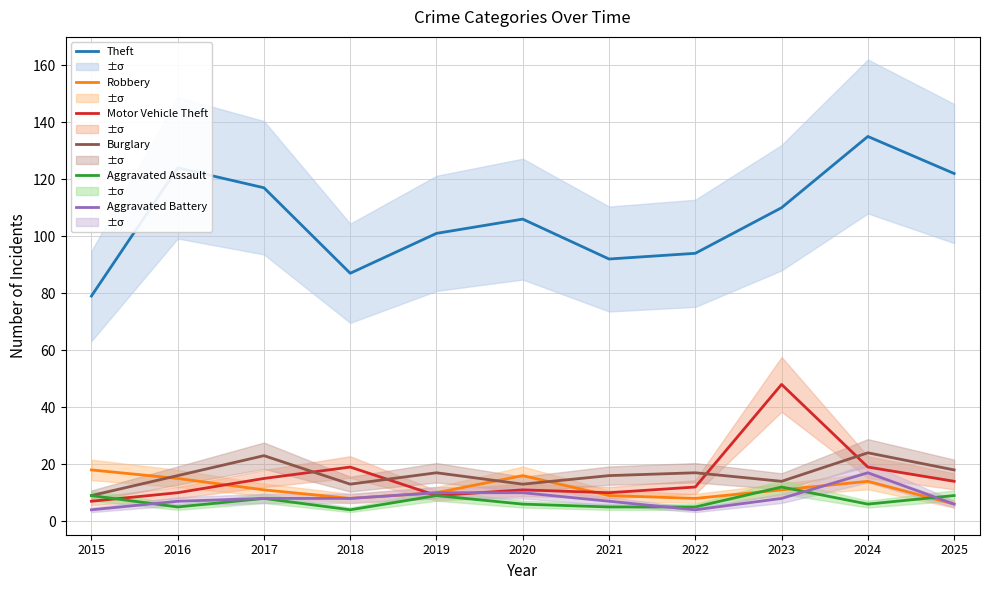

Does the chart display data point markers on the line(s)?

No